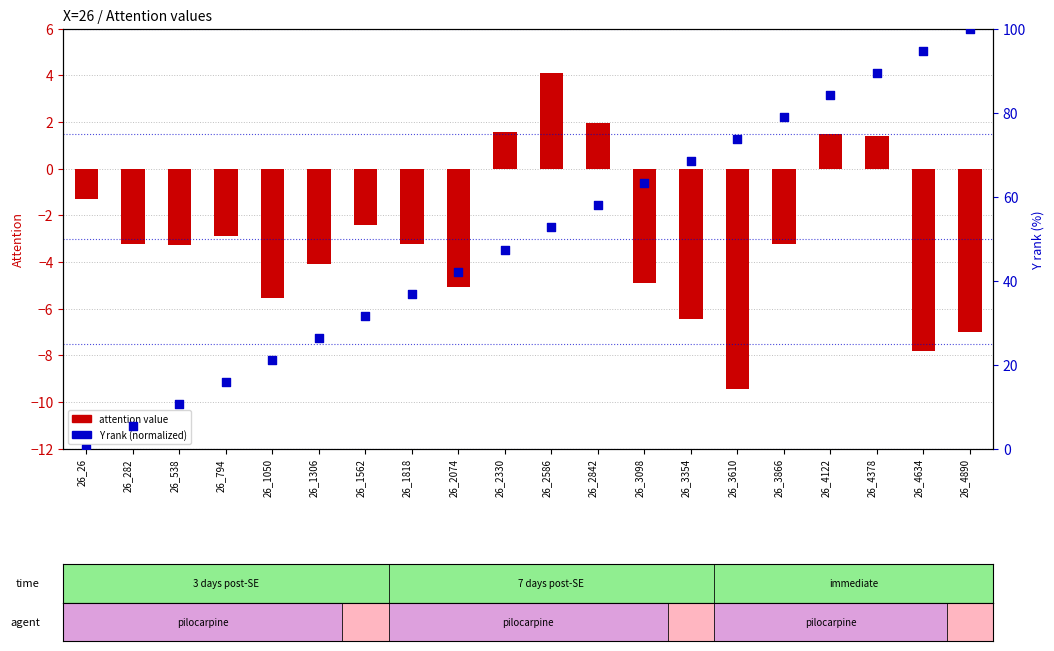

Which series contains the highest Y value?

Y rank (normalized)